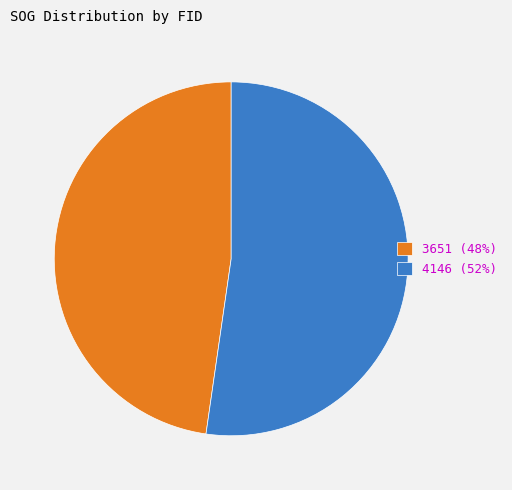

Combined, do 4146 and 3651 account for over 50%?

Yes